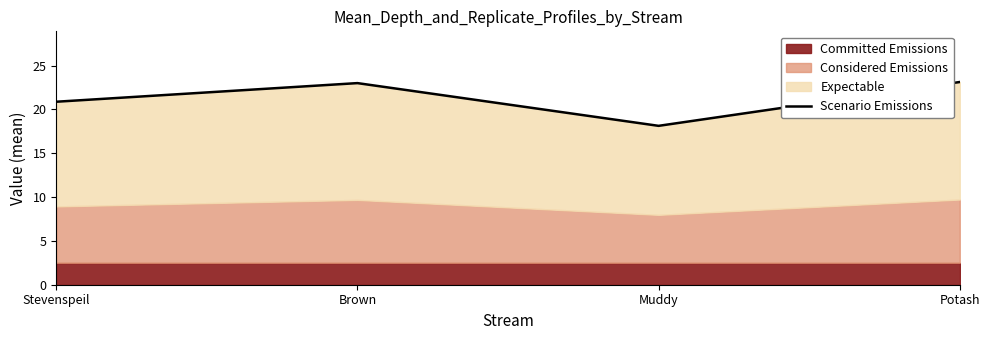

What position from the right is Potash?

1